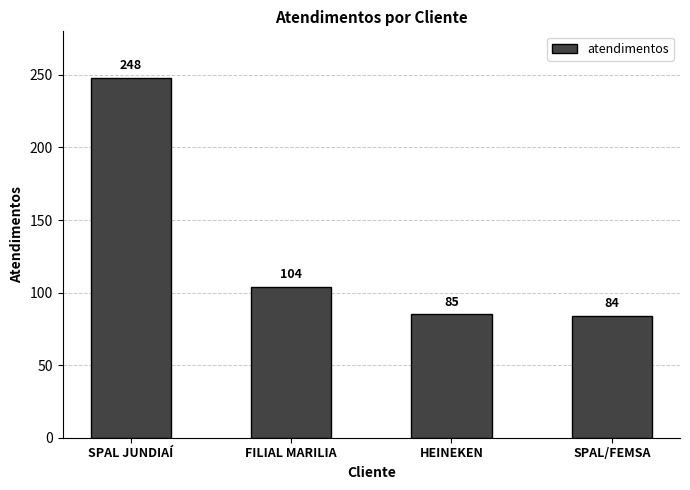

How many categories are shown in the chart?

4